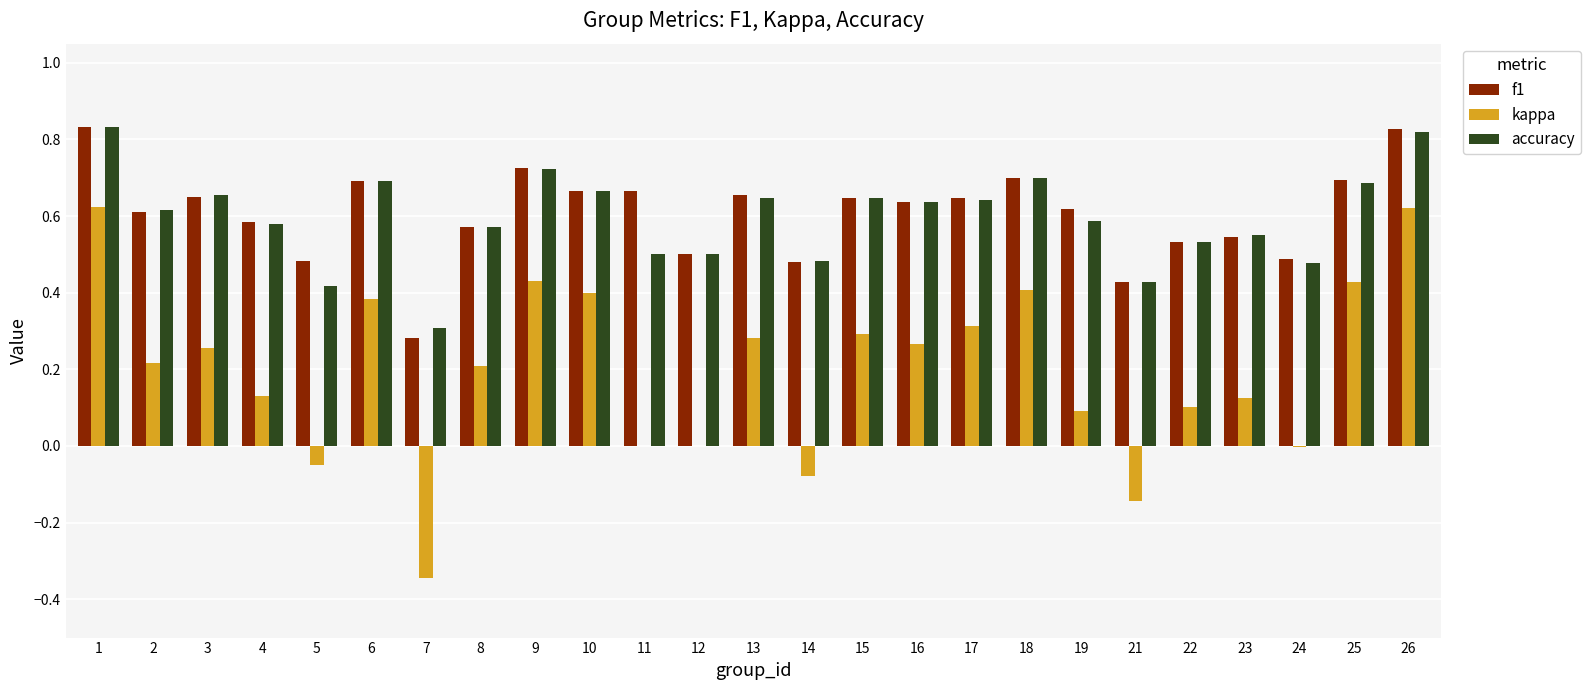

What is the sum of all kappa values?

5.0